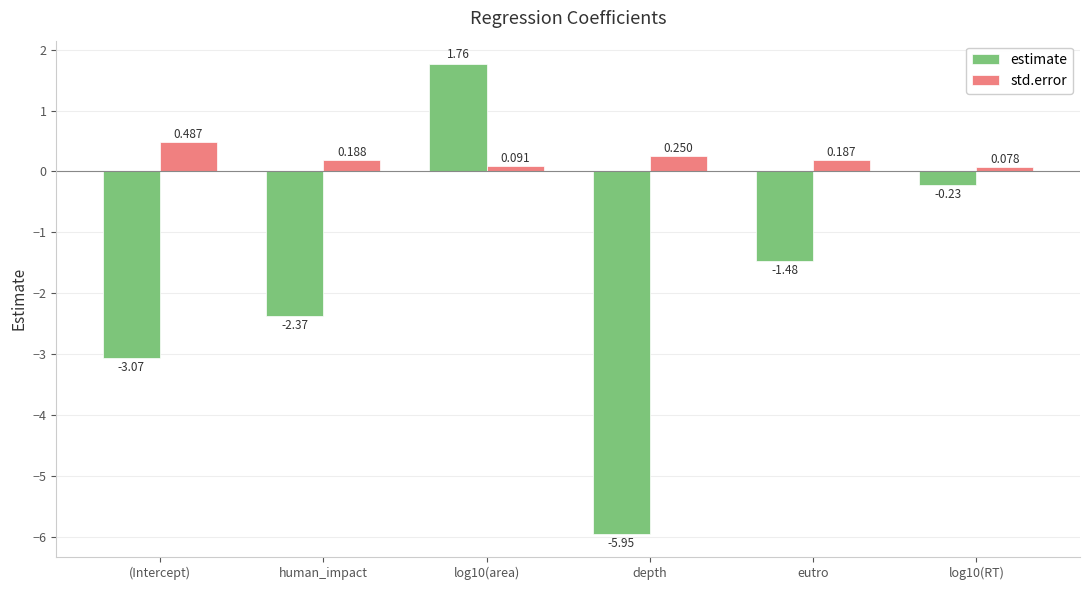

What are all the series names shown in the legend?

estimate, std.error